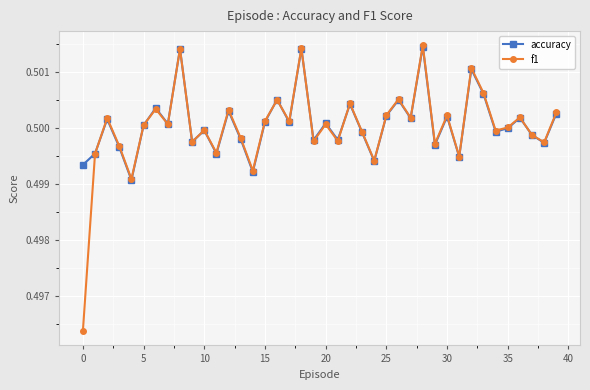

How many f1 values are between 0 and 1?

40